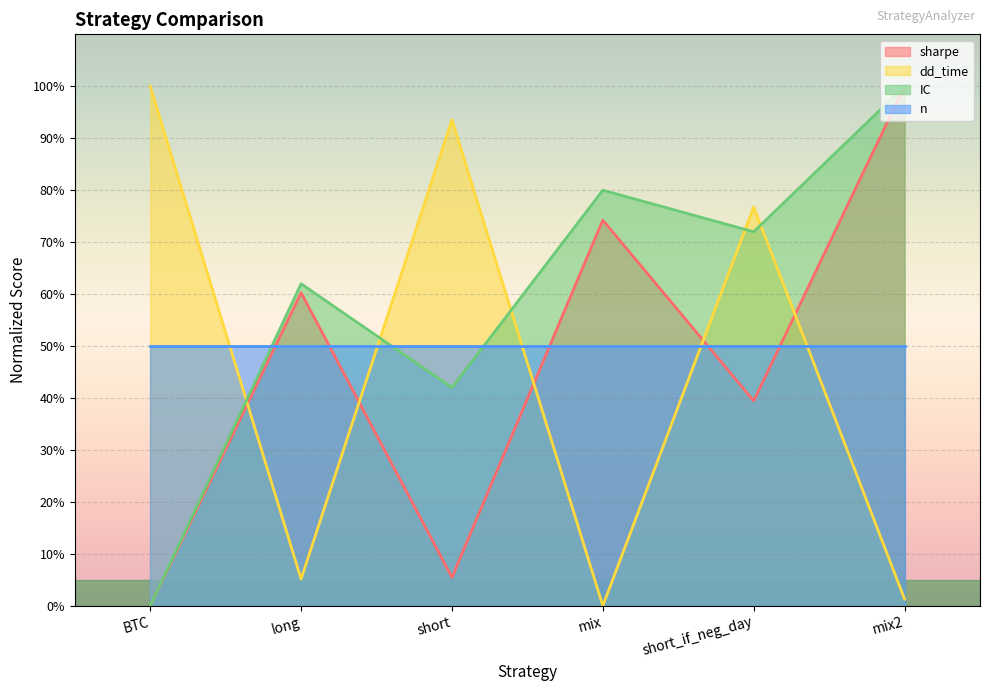

At which category does IC reach its first local valley?

short